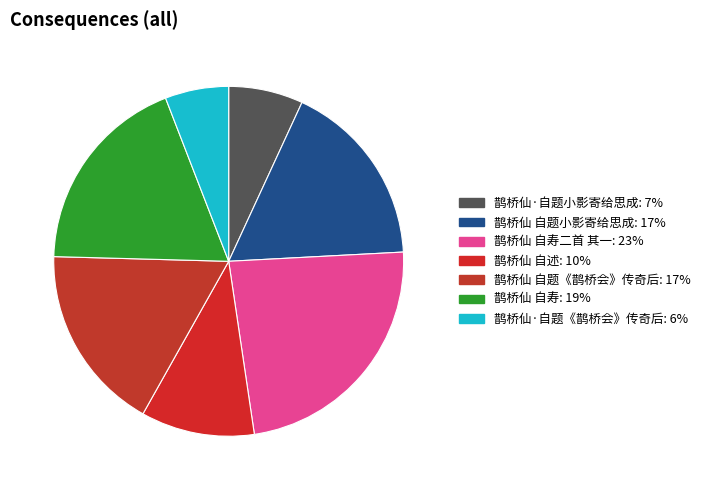

Which category has the smallest portion of the pie?

鹊桥仙·自题《鹊桥会》传奇后: 6%